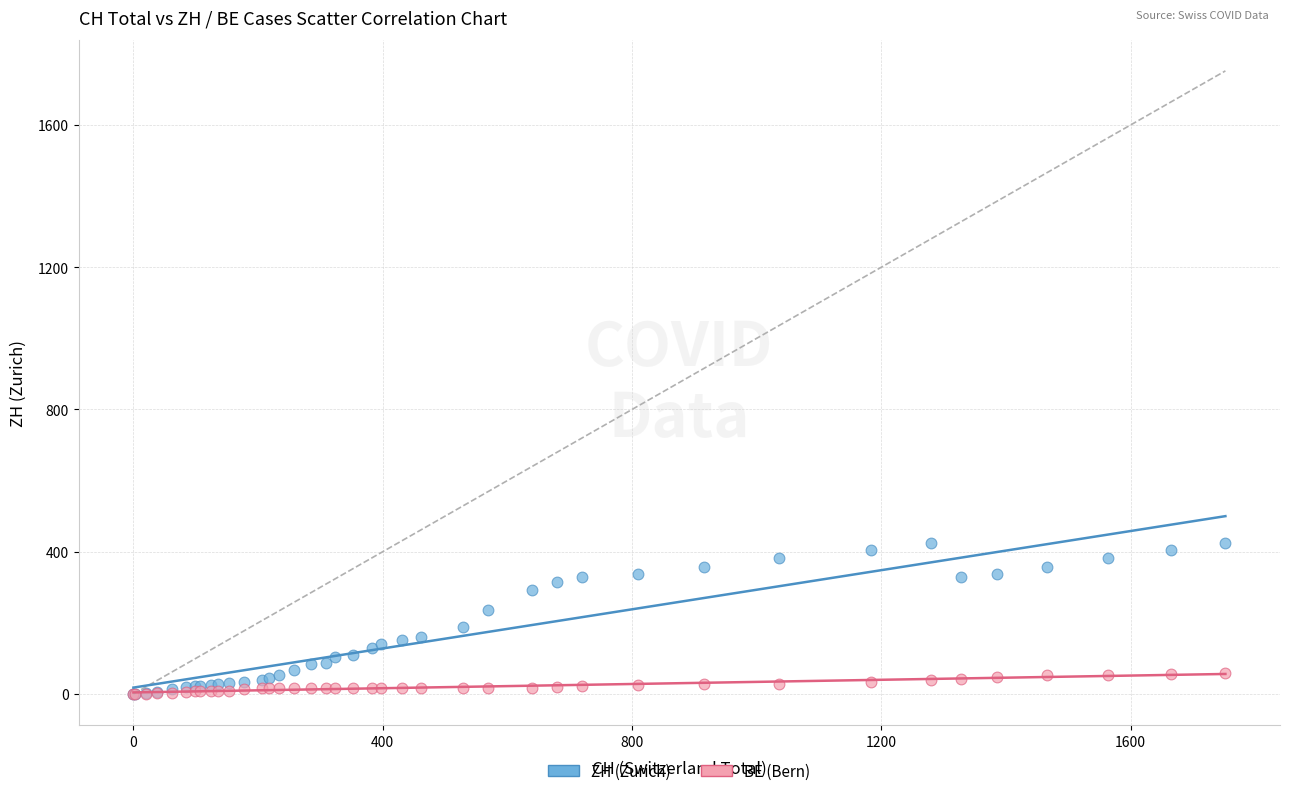

What are all the series names shown in the legend?

ZH (Zurich), BE (Bern)